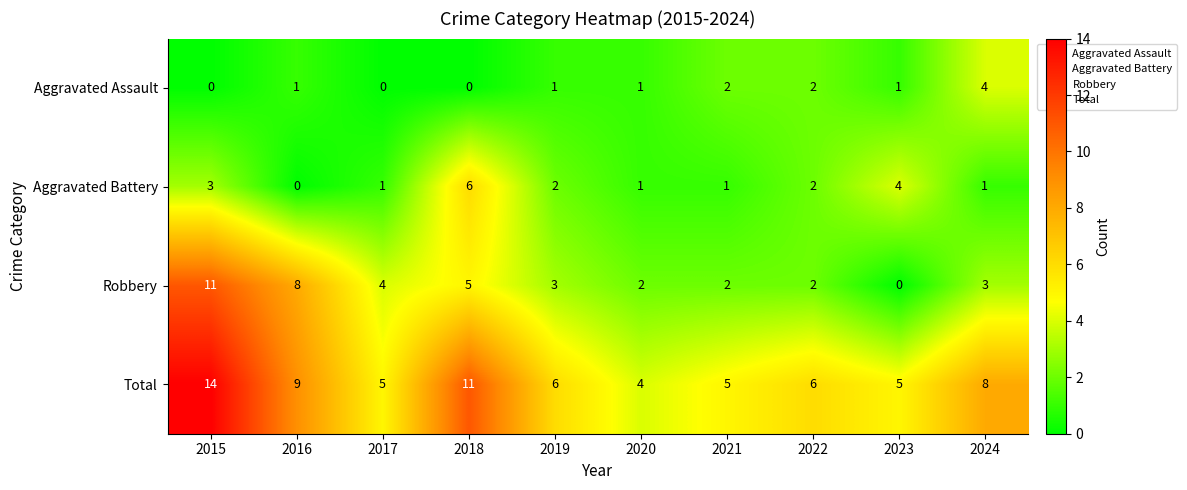

What is the spread (max minus min) of values at 2016?

9